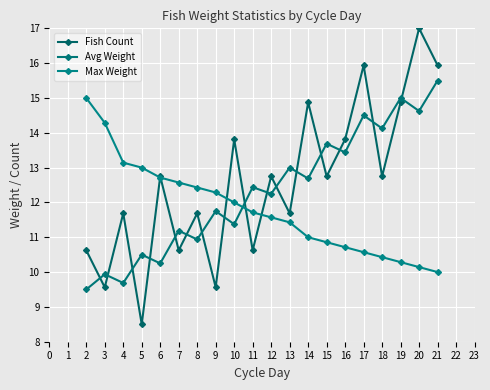

True or false: Max Weight has more than 0 interior local peaks.

False